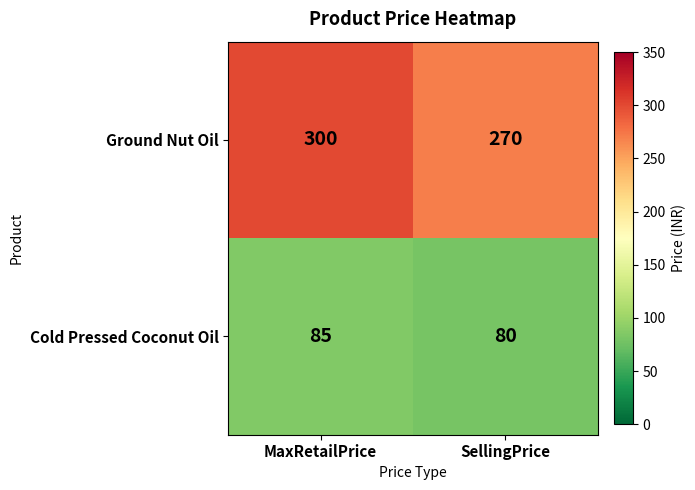

Reading left to right, list all the values displayed in this chart.

Ground Nut Oil: MaxRetailPrice=300	SellingPrice=270
Cold Pressed Coconut Oil: MaxRetailPrice=85	SellingPrice=80